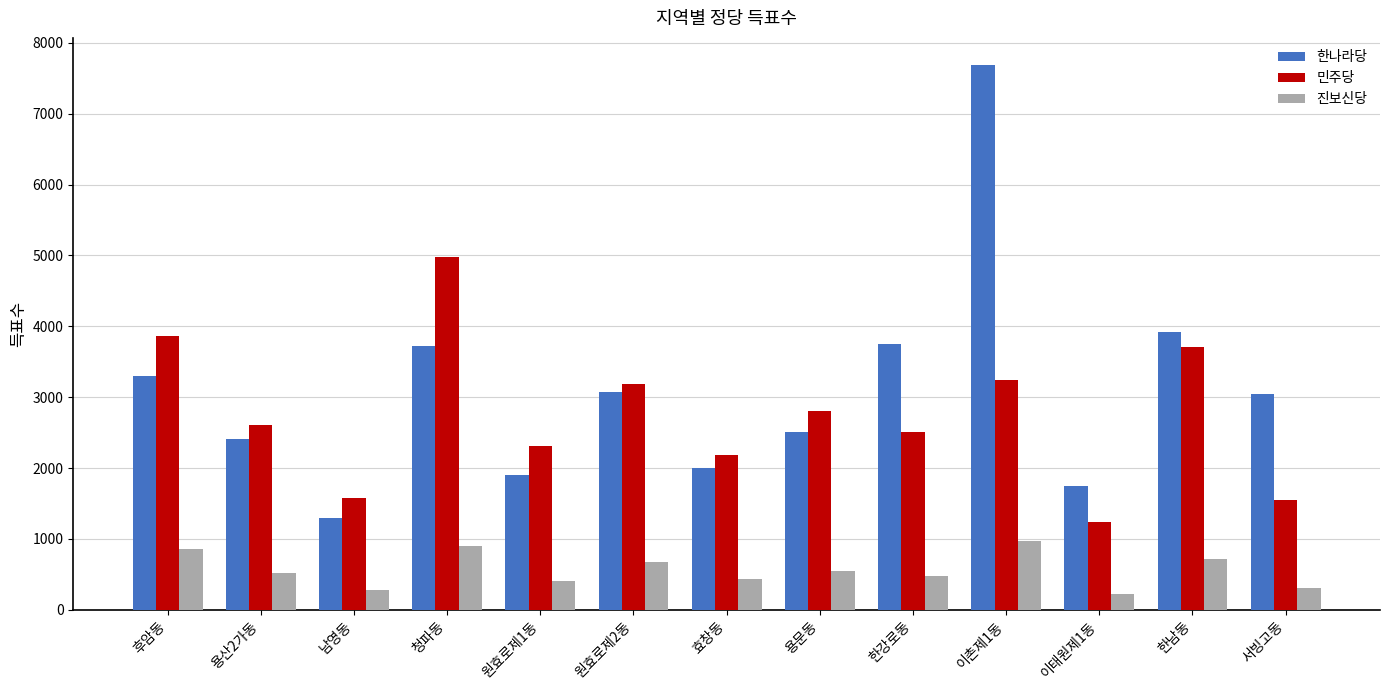

Rank the series by their maximum value, from highest to lowest.

한나라당, 민주당, 진보신당